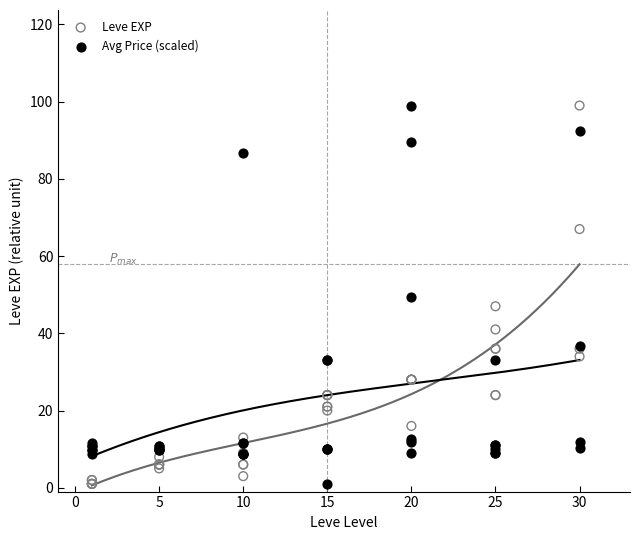

What are all the series names shown in the legend?

Leve EXP, Avg Price (scaled)